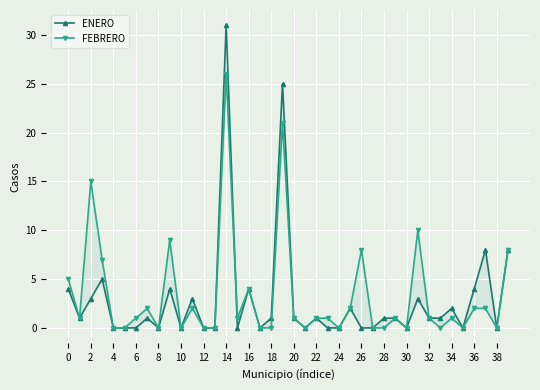

Rank the series by their average value, from highest to lowest.

FEBRERO, ENERO